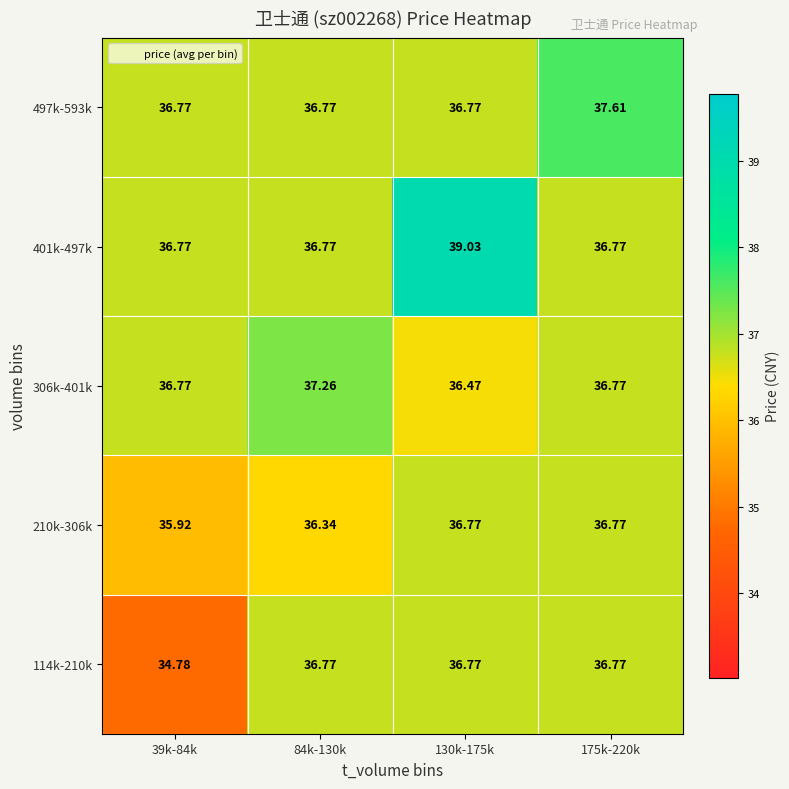

How many series are shown in this chart?

5